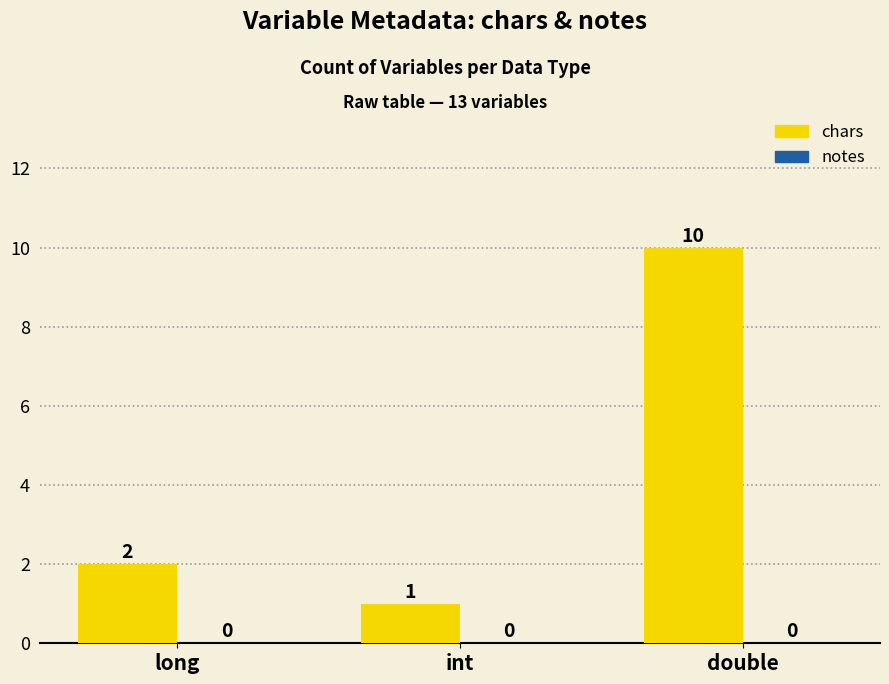

Which category has the lowest value across all series?

int